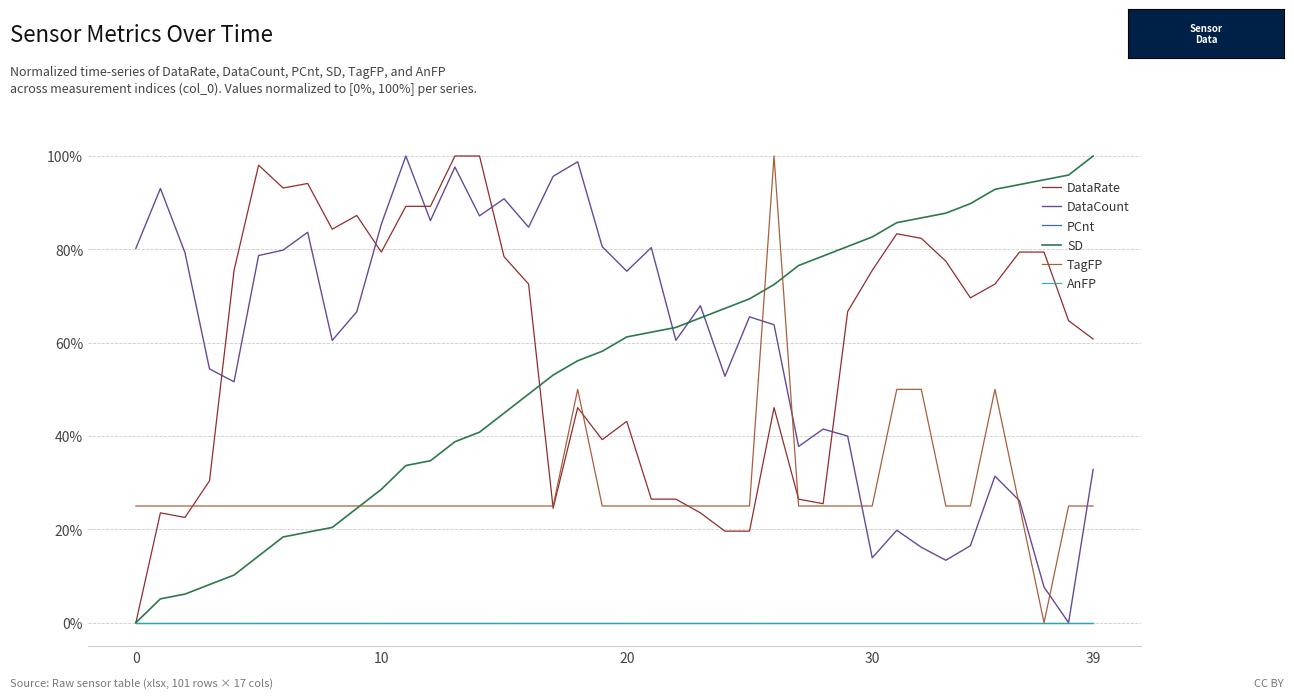

Is this an area chart (filled region under the line)?

No